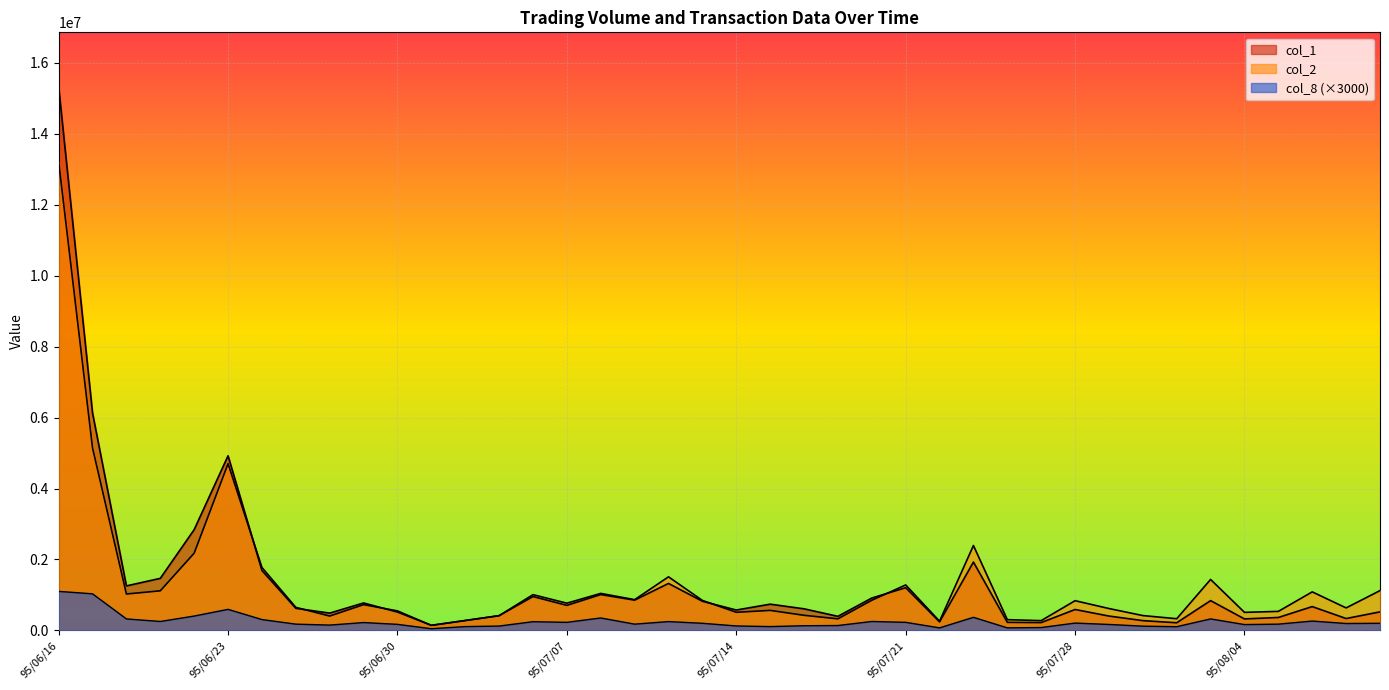

What is the sum of the col_2 values at 95/07/13 and 95/08/02?

1175180